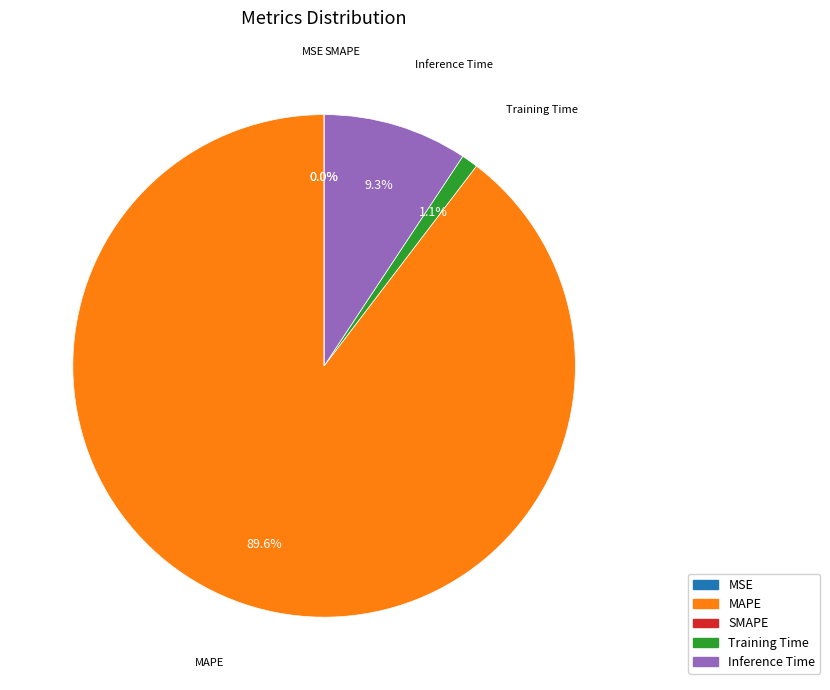

How many segments does this pie chart have?

5